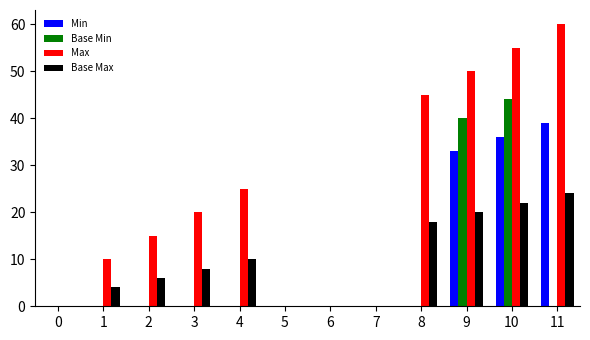

Reading left to right, extract all data points from this chart.

Min: 0	0	0	0	0	0	0	0	0	33	36	39
Base Min: 0	0	0	0	0	0	0	0	0	40	44	0
Max: 0	10	15	20	25	0	0	0	45	50	55	60
Base Max: 0	4	6	8	10	0	0	0	18	20	22	24